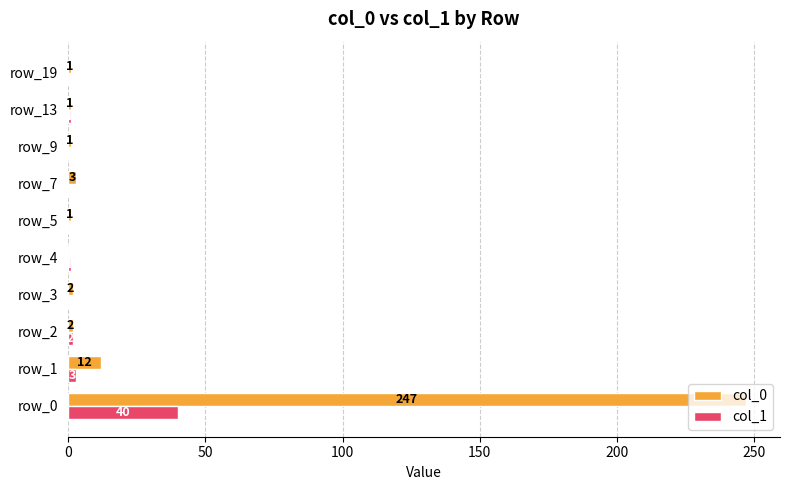

Which category has the highest value in the col_1 series?

row_0